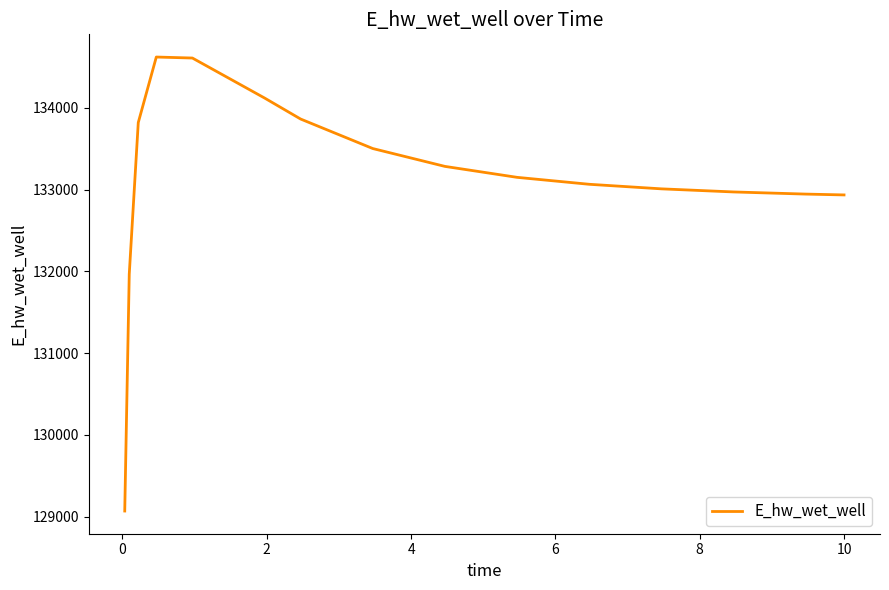

What is the maximum value shown in the chart?

134623.6